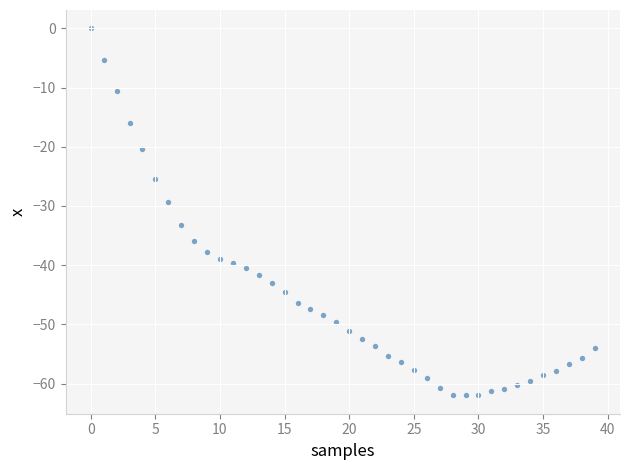

What is the range of Y values (max minus min)?

62.0